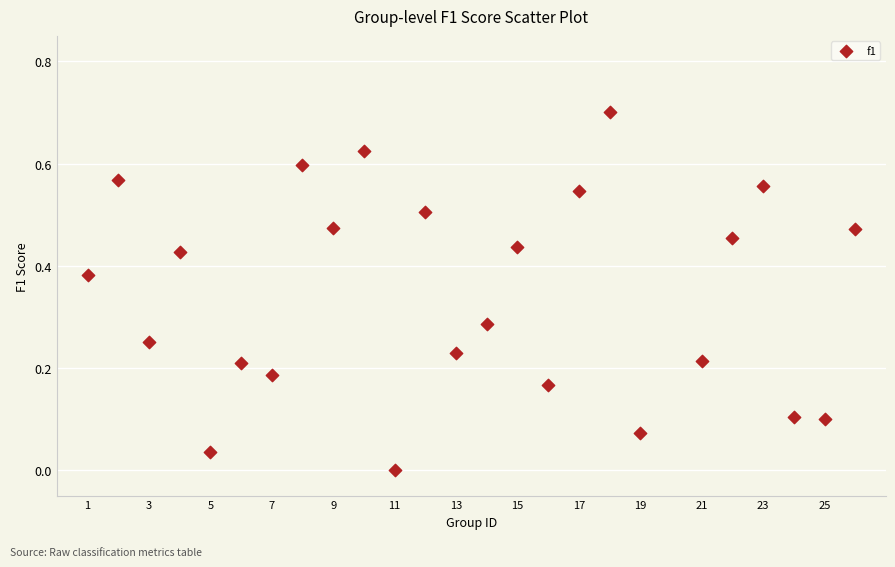

What is the range of X values (max minus min)?

25.0